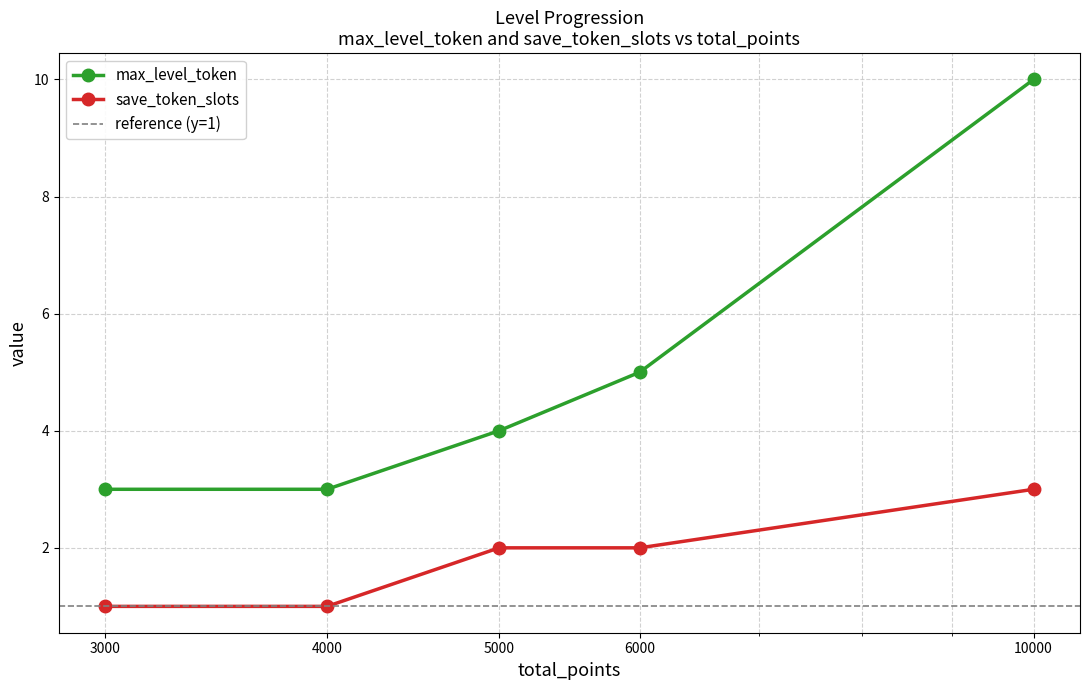

List the labels in order of save_token_slots value, largest first.

10000, 5000, 6000, 3000, 4000